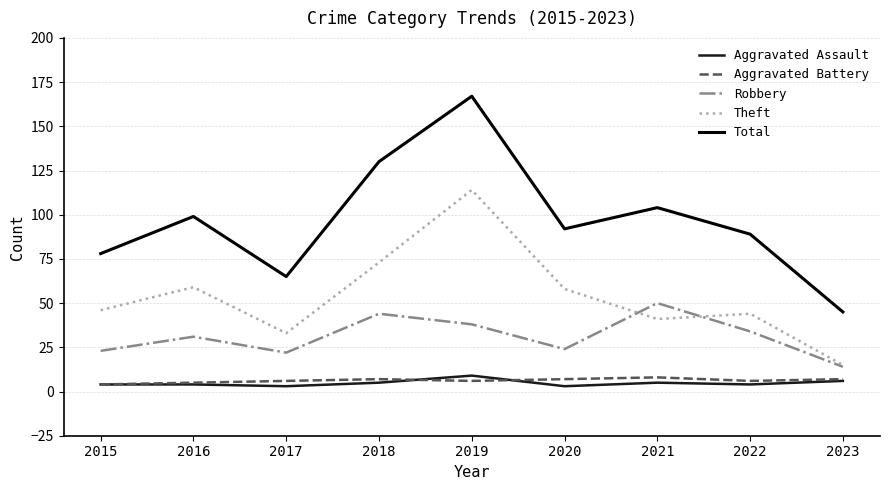

How many interior local valleys does the Total series have?

2